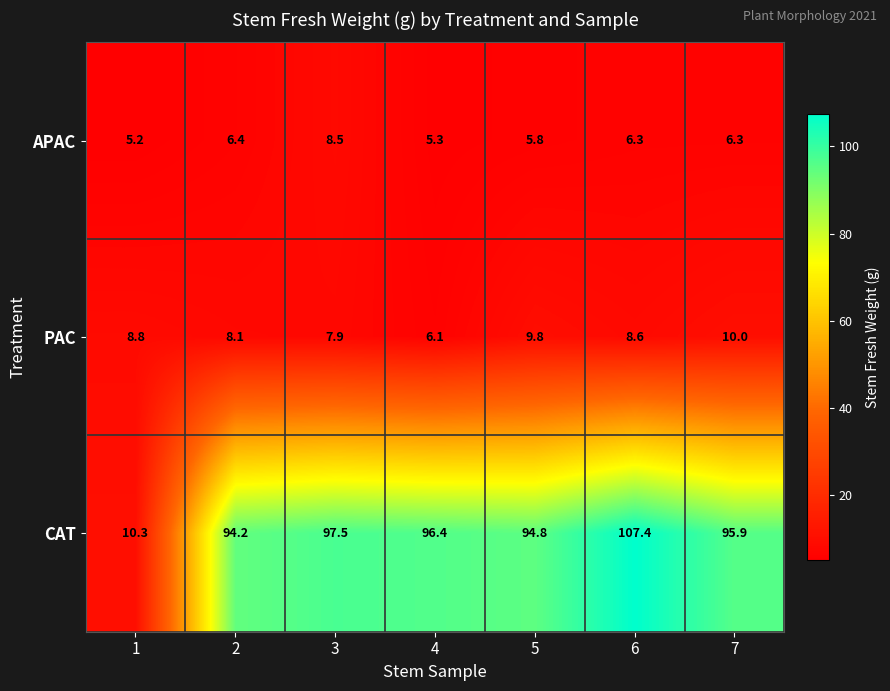

Reading right to left, transcribe all the data shown in this chart.

APAC: 6.3	6.3	5.8	5.3	8.5	6.4	5.2
PAC: 10.0	8.6	9.8	6.1	7.9	8.1	8.8
CAT: 95.9	107.4	94.8	96.4	97.5	94.2	10.3